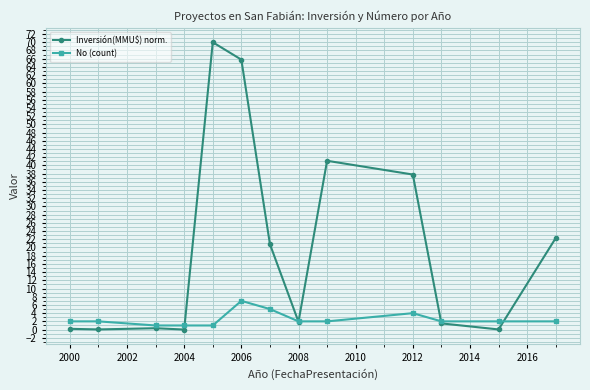

How many lines are shown in the chart?

2